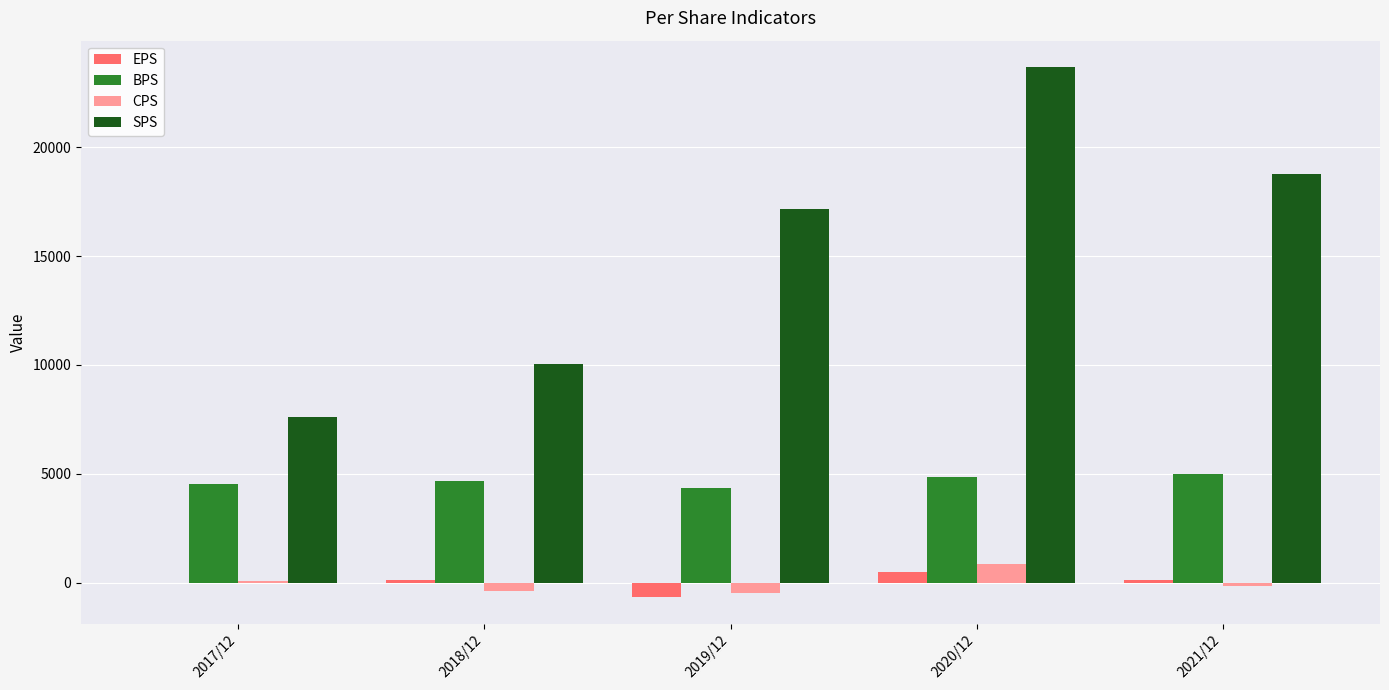

How many distinct data groups are displayed?

4